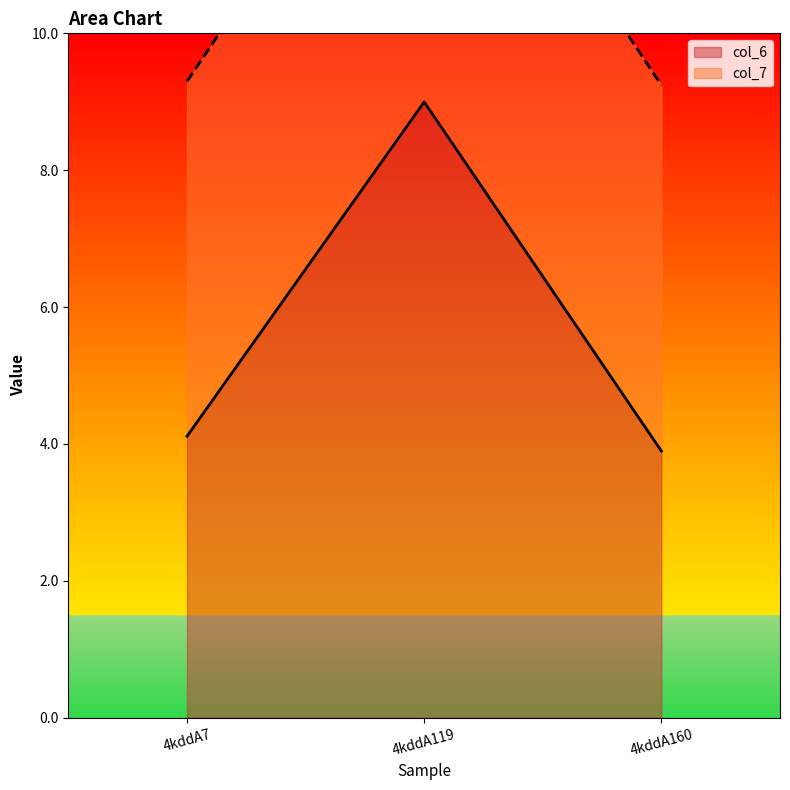

At which category does the chart reach its peak across all series?

4kddA119